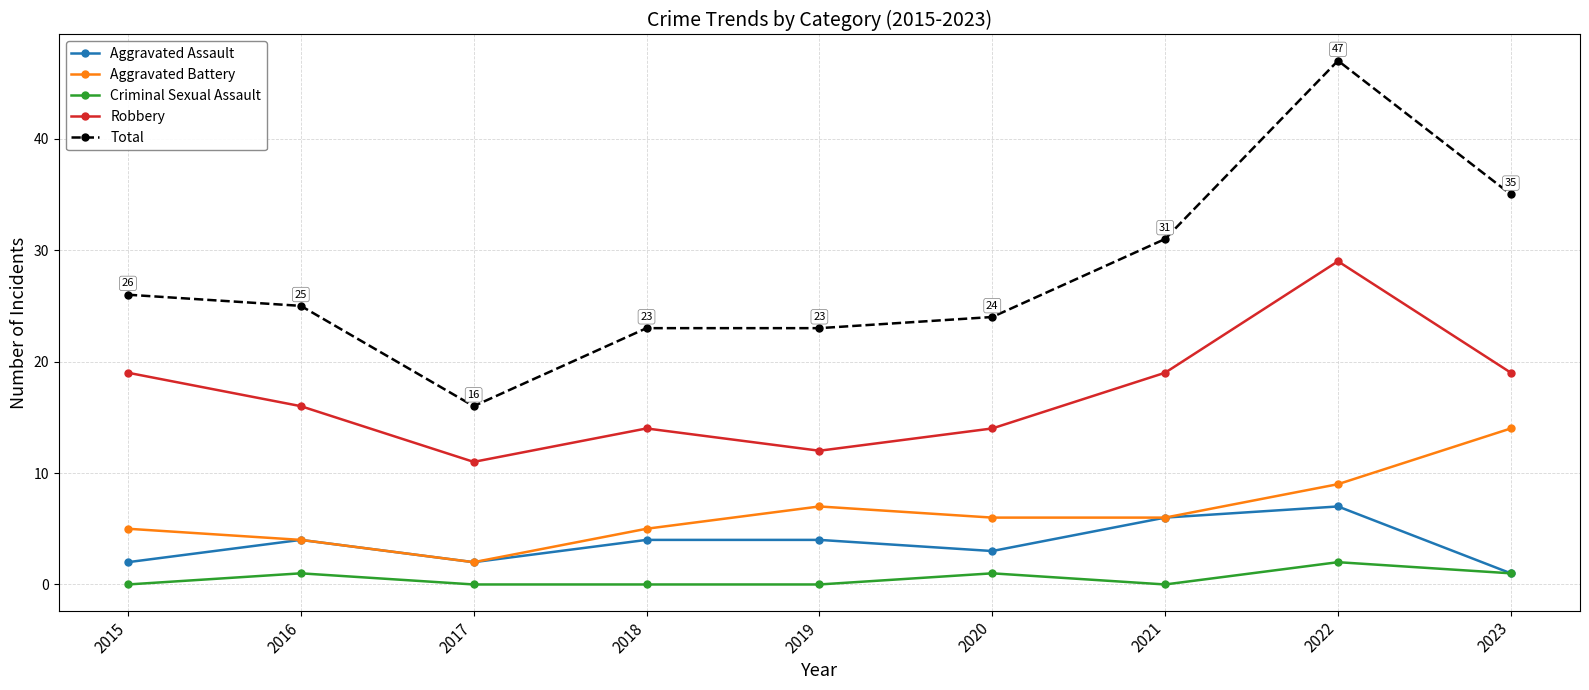

How many lines are shown in the chart?

5